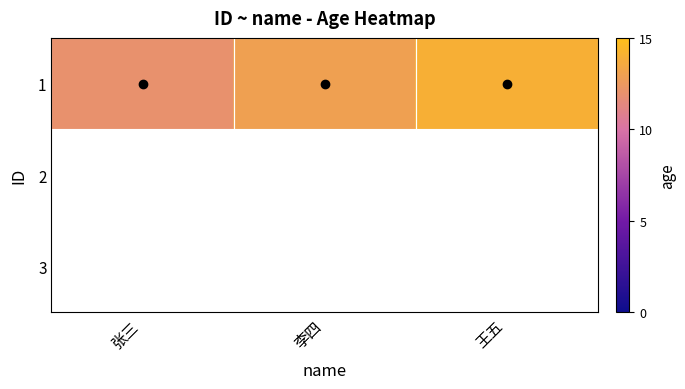

What is the ratio of the value at 张三 to the value at 王五?

0.9